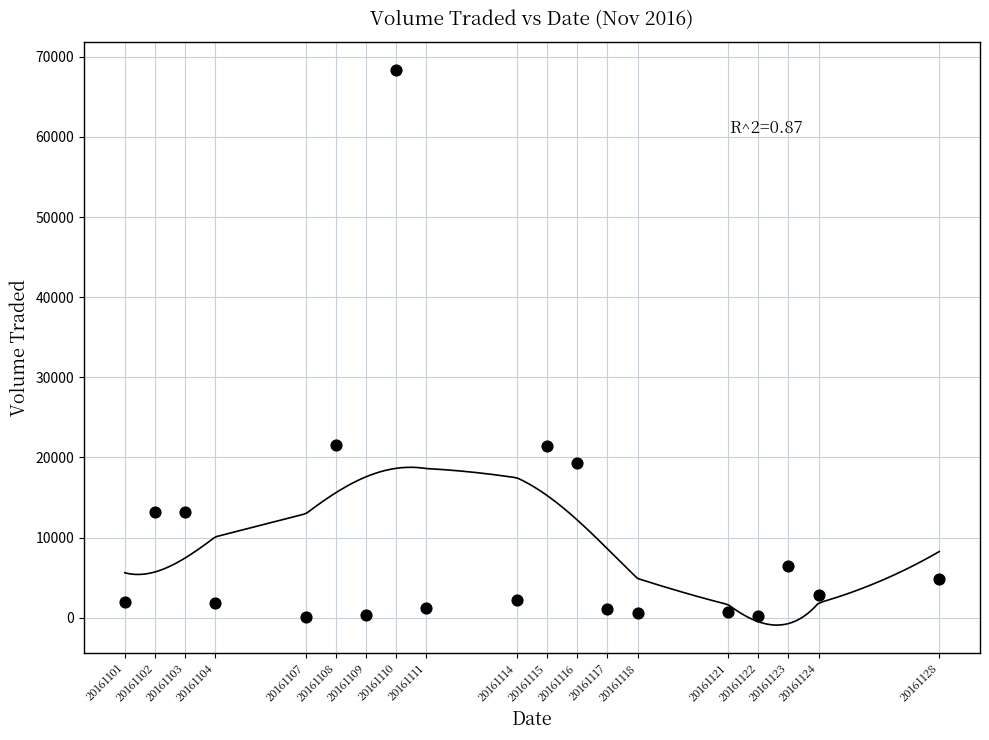

What is the range of Y values (max minus min)?

68300